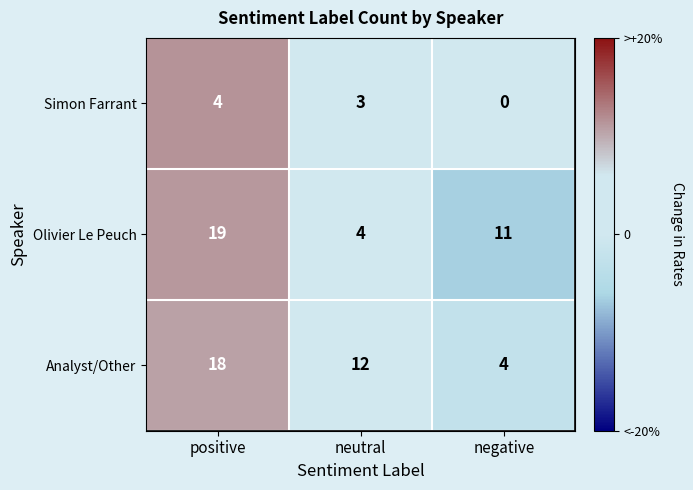

Reading left to right, what are all the values shown in this chart?

Simon Farrant: positive=4	neutral=3	negative=0
Olivier Le Peuch: positive=19	neutral=4	negative=11
Analyst/Other: positive=18	neutral=12	negative=4